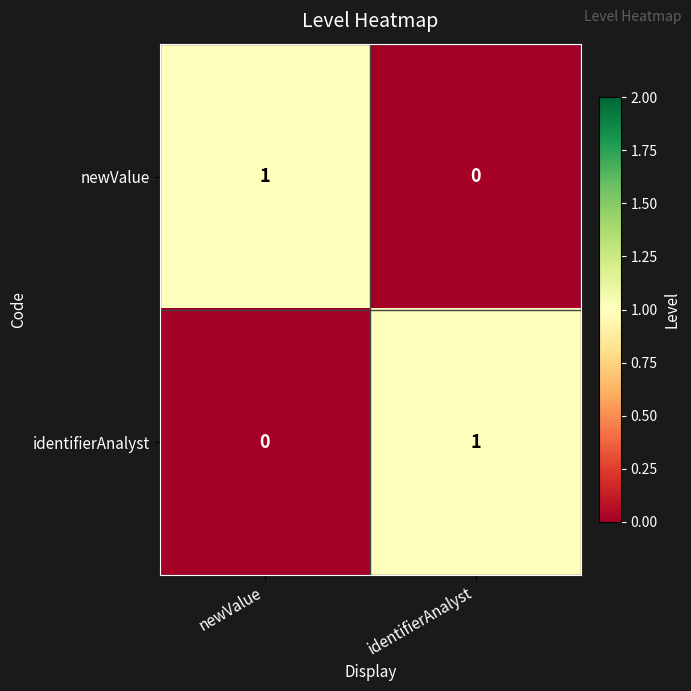

Is the value of identifierAnalyst at identifierAnalyst greater than the value of newValue at identifierAnalyst?

Yes